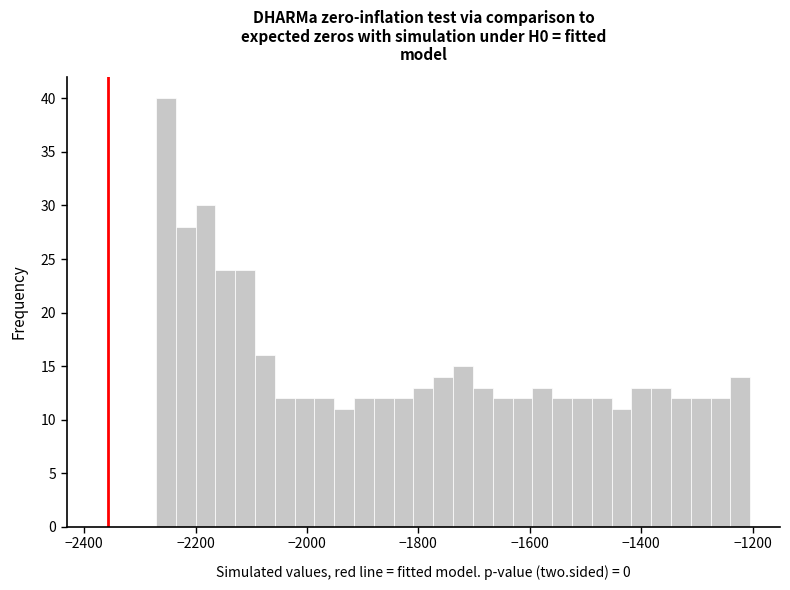

Around what value on the x-axis is the tallest bar? Give the approximate position of its centre, as read against the axis.

-2260